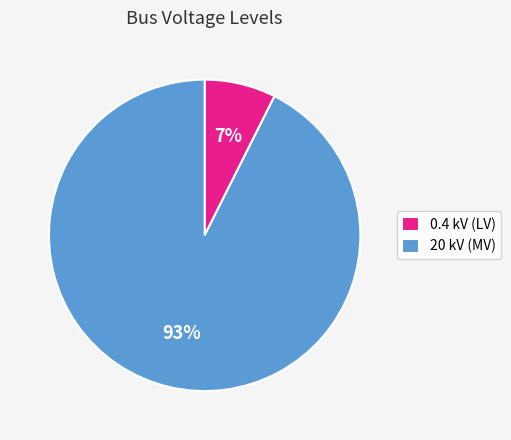

The 0.4 kV (LV) slice represents 22% of the pie. True or false?

False